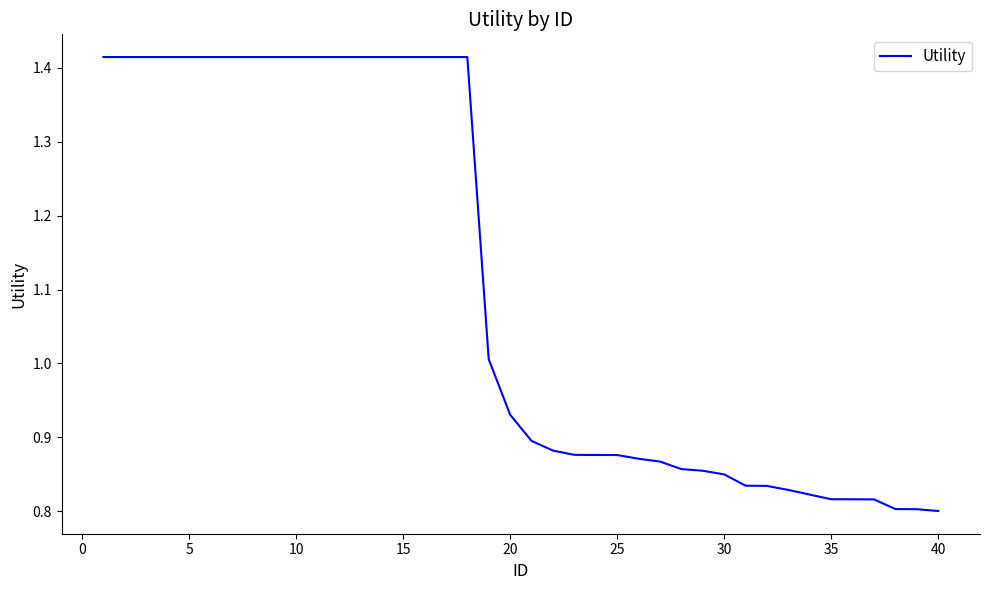

What is the difference between the maximum and minimum values?

0.6